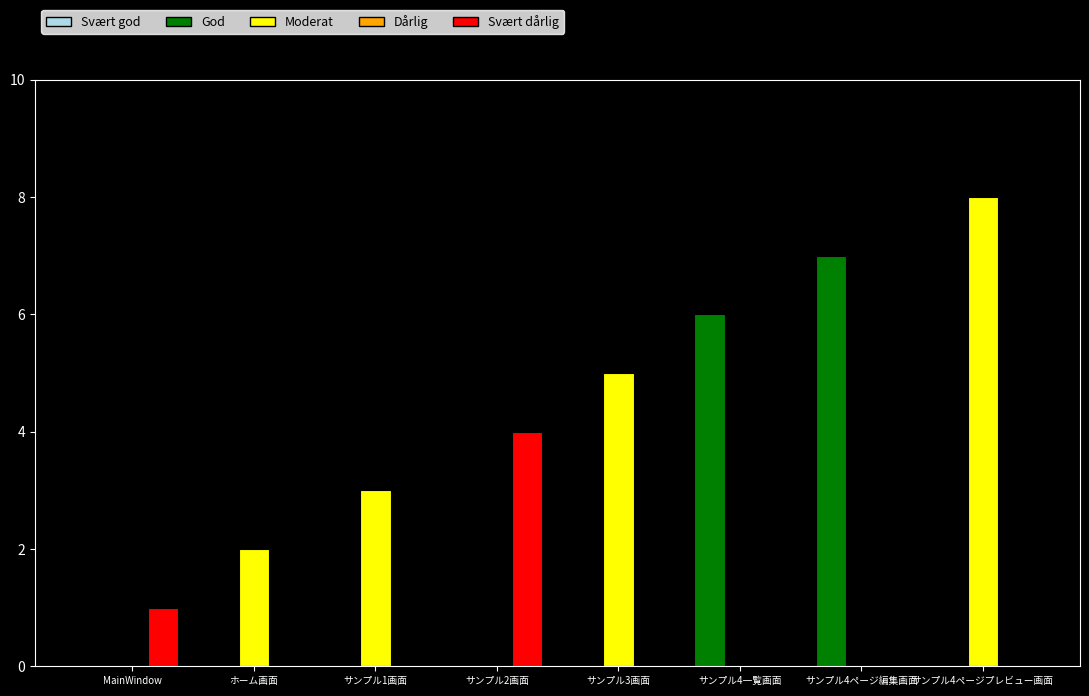

Count the number of data series in this chart.

3